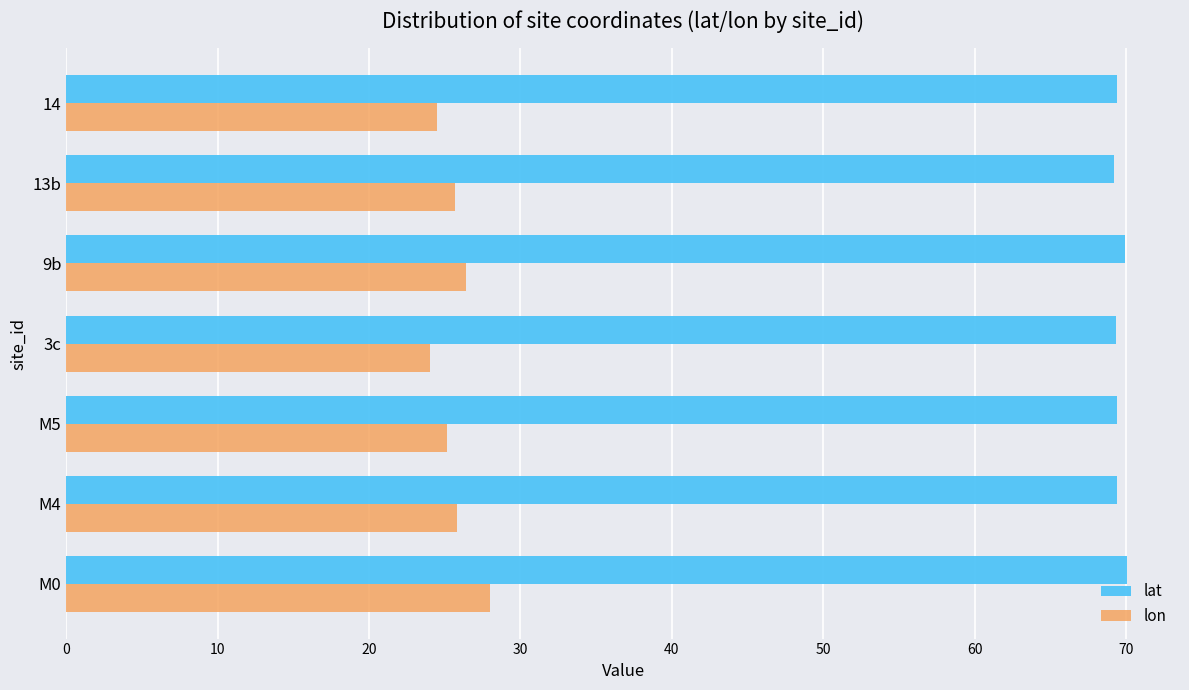

Rank the series by their maximum value, from highest to lowest.

lat, lon